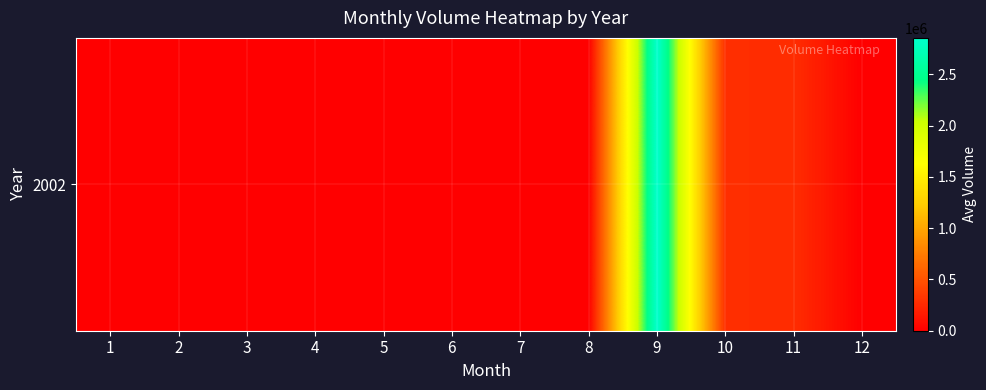

List the labels in order of value, smallest first.

1, 2, 3, 4, 5, 6, 7, 8, 12, 11, 10, 9